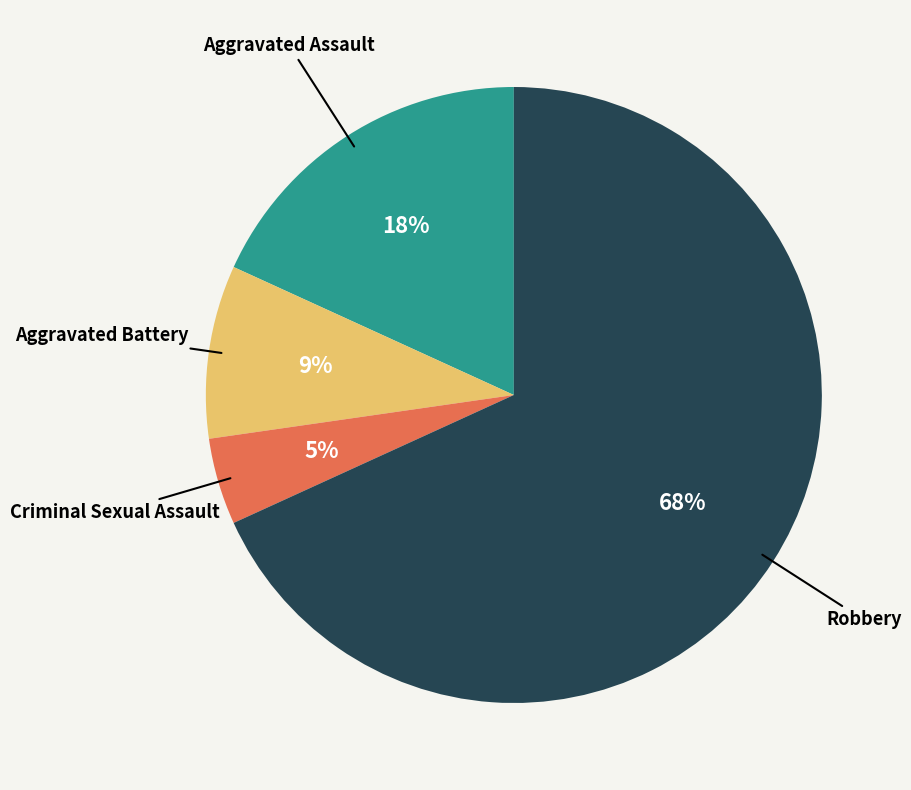

To the nearest percent, what is the average slice percentage?

25%